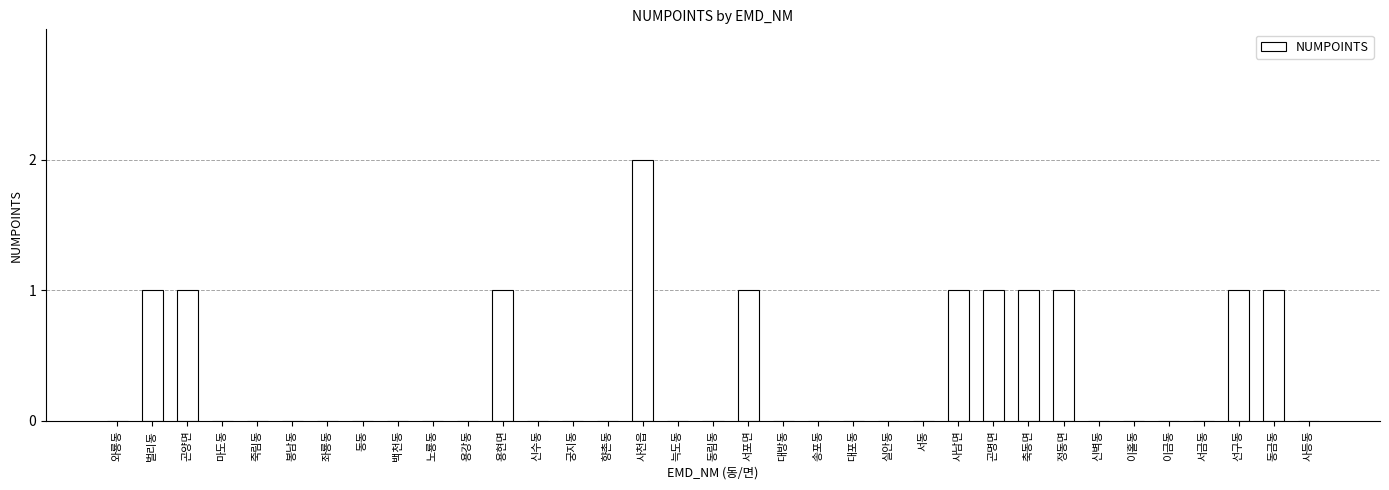

Is it true that the value at 서금동 is 0?

True